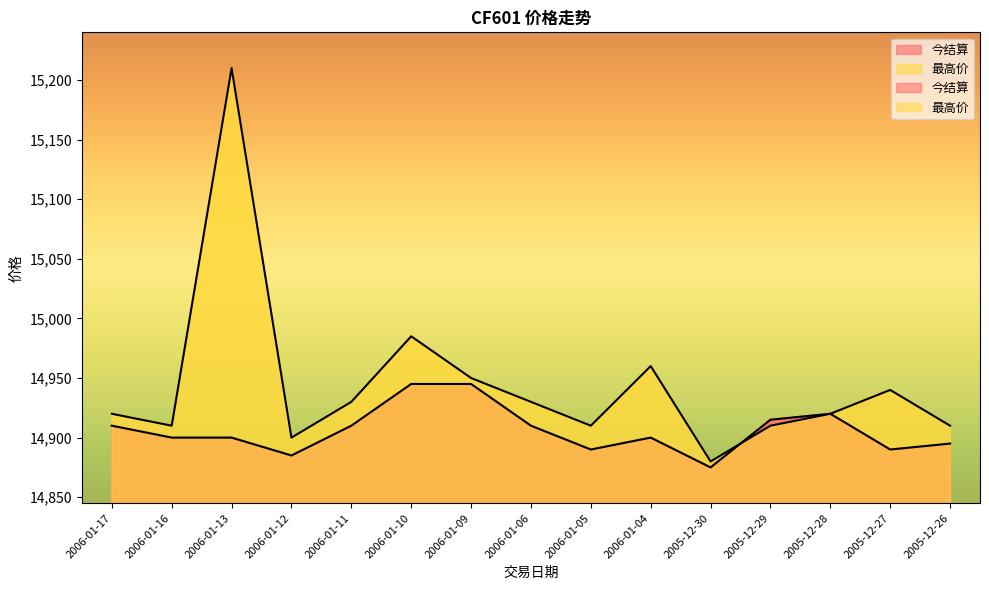

Reading left to right, list all the values displayed in this chart.

今结算: 2006-01-17=14910	2006-01-16=14900	2006-01-13=14900	2006-01-12=14885	2006-01-11=14910	2006-01-10=14945	2006-01-09=14945	2006-01-06=14910	2006-01-05=14890	2006-01-04=14900	2005-12-30=14875	2005-12-29=14915	2005-12-28=14920	2005-12-27=14890	2005-12-26=14895
最高价: 2006-01-17=14920	2006-01-16=14910	2006-01-13=15210	2006-01-12=14900	2006-01-11=14930	2006-01-10=14985	2006-01-09=14950	2006-01-06=14930	2006-01-05=14910	2006-01-04=14960	2005-12-30=14880	2005-12-29=14910	2005-12-28=14920	2005-12-27=14940	2005-12-26=14910